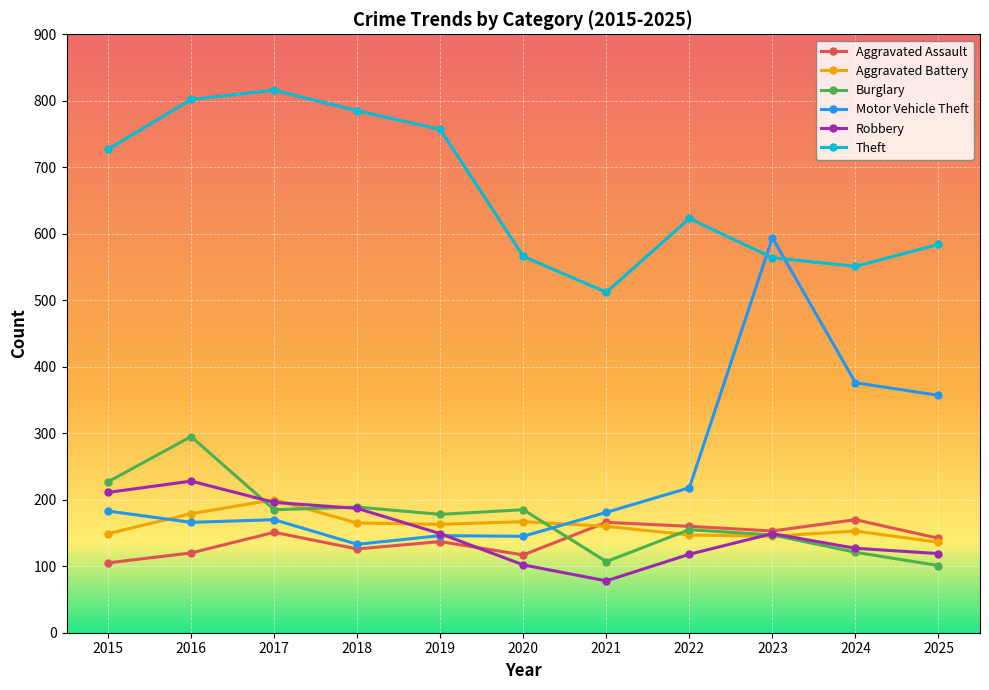

What is the minimum value for Robbery?

78